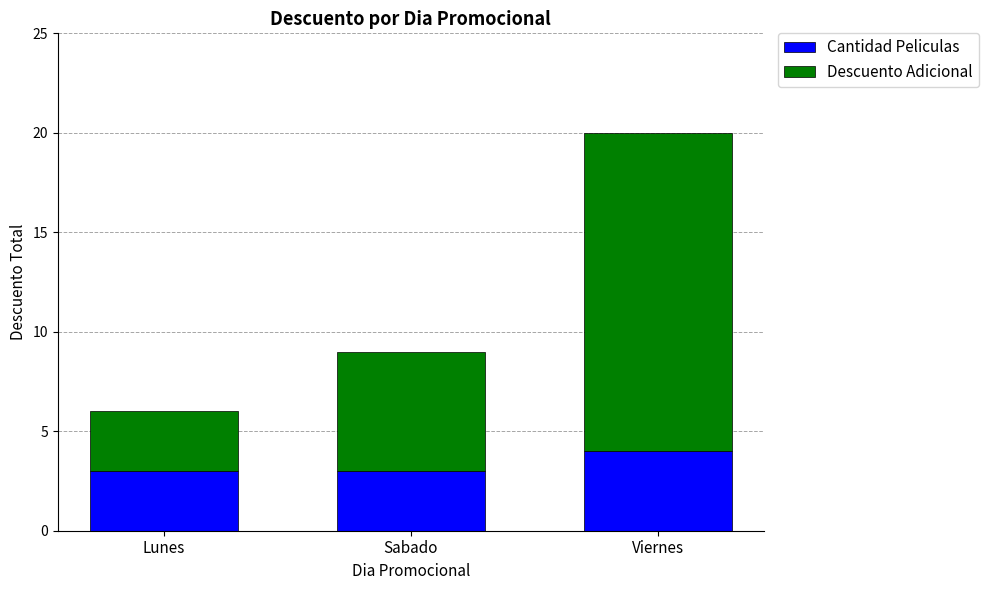

At which category is the sum across all series the highest?

Viernes